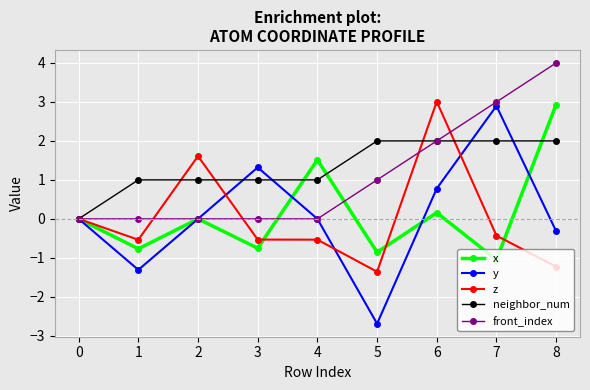

At which category does the chart reach its minimum across all series?

5